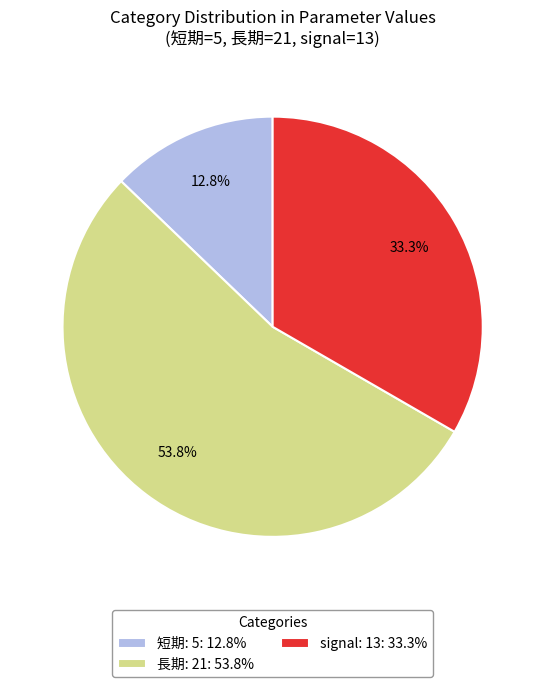

Is 長期: 21: 53.8% the majority of the pie?

Yes